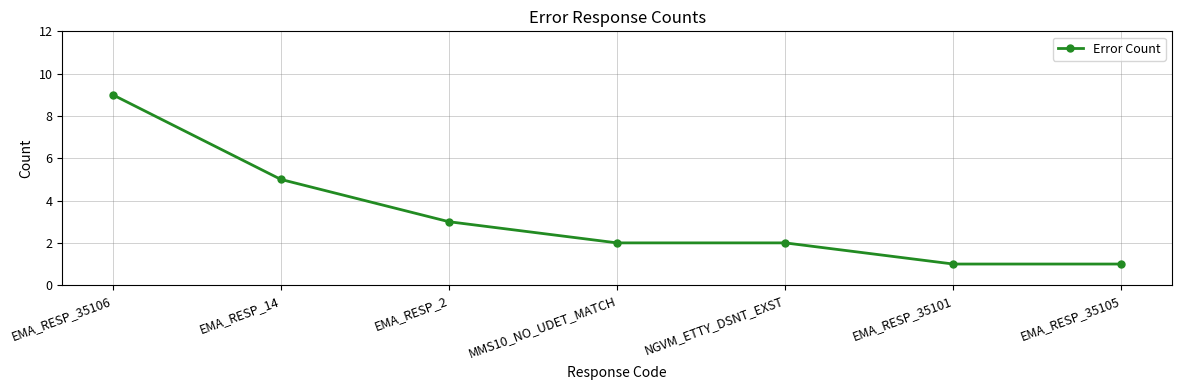

Read the value at EMA_RESP_35105.

1